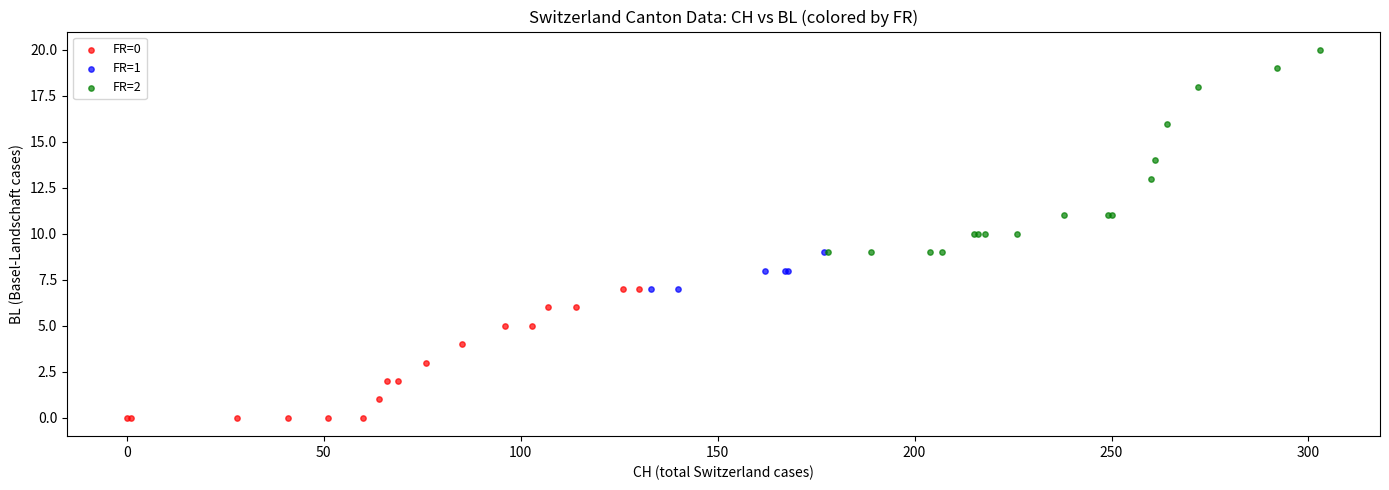

Which series reaches the maximum Y coordinate?

FR=2